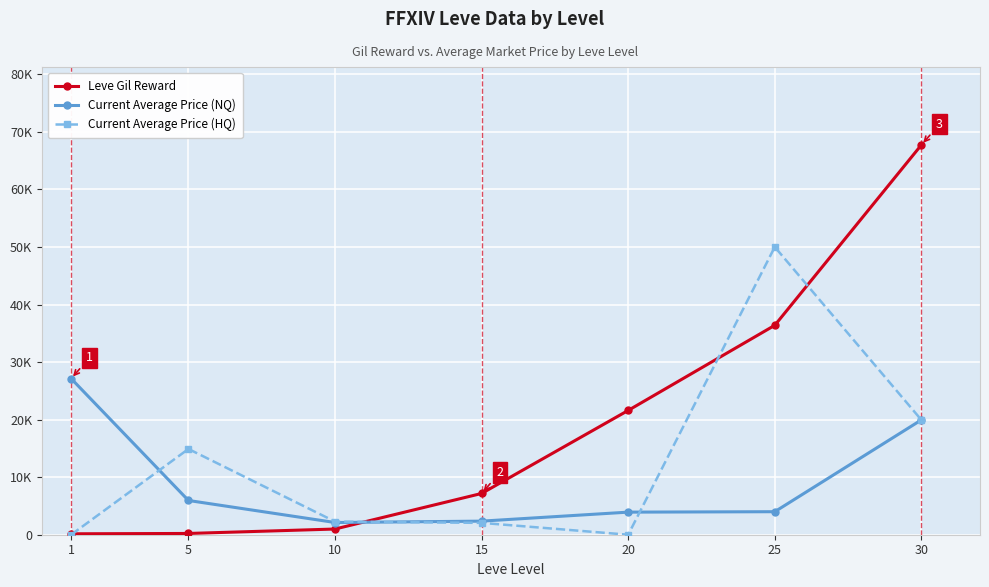

Rank the series by their maximum value, from lowest to highest.

Current Average Price (NQ), Current Average Price (HQ), Leve Gil Reward